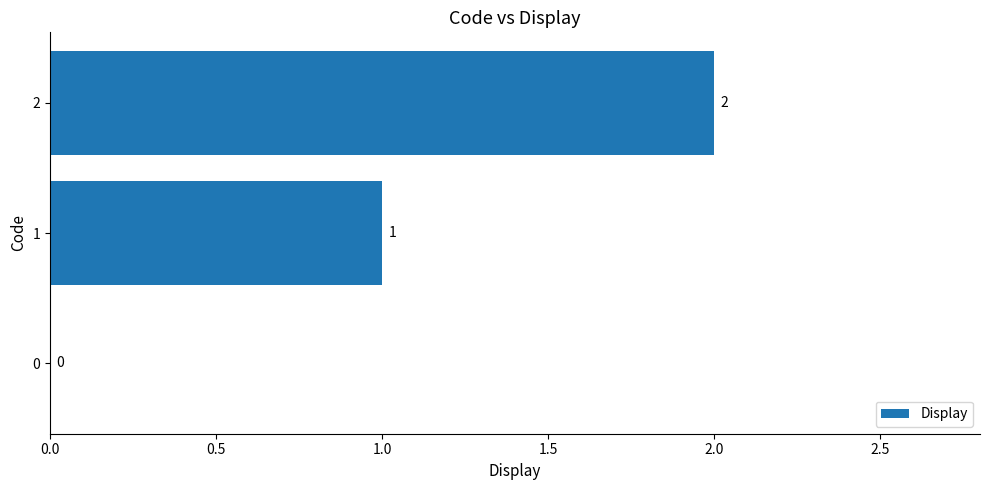

The chart shows a value of 1 at 1. True or false?

True